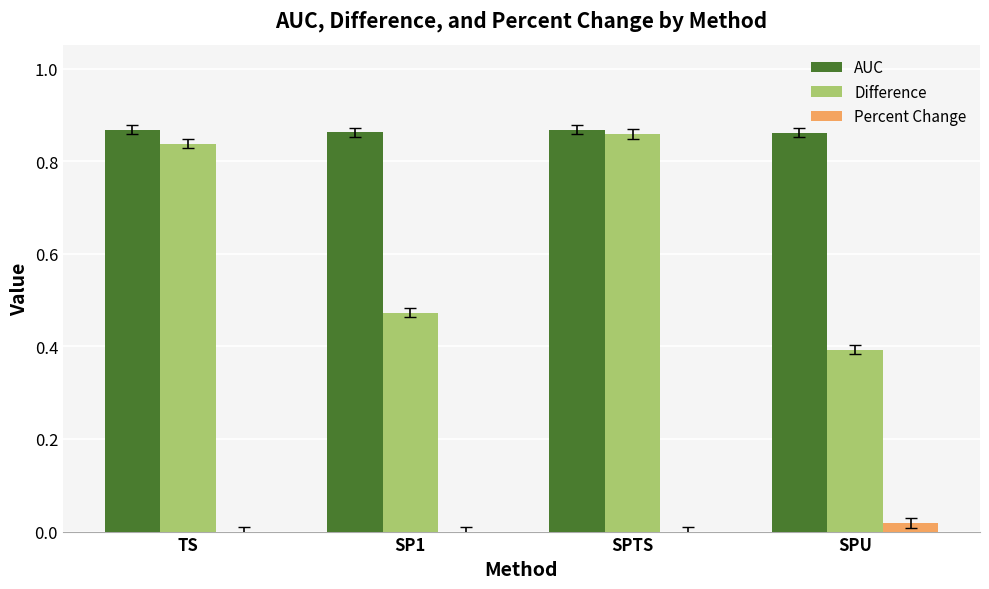

Is the value of Percent Change at TS greater than the value of AUC at SPTS?

No